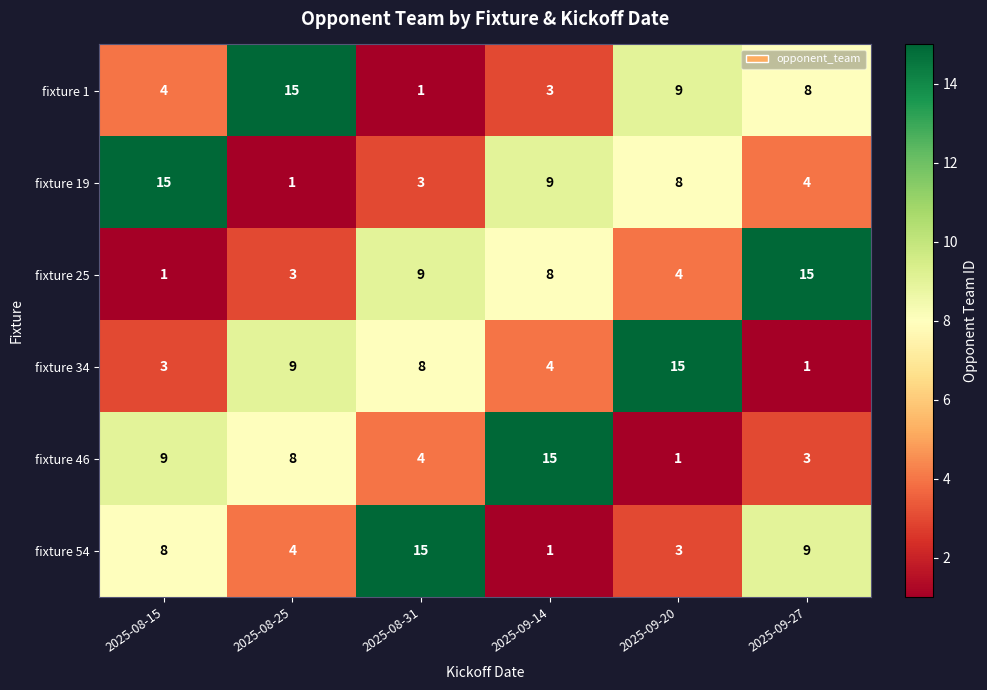

What is the difference between the second highest and minimum values in the fixture 46 series?

8